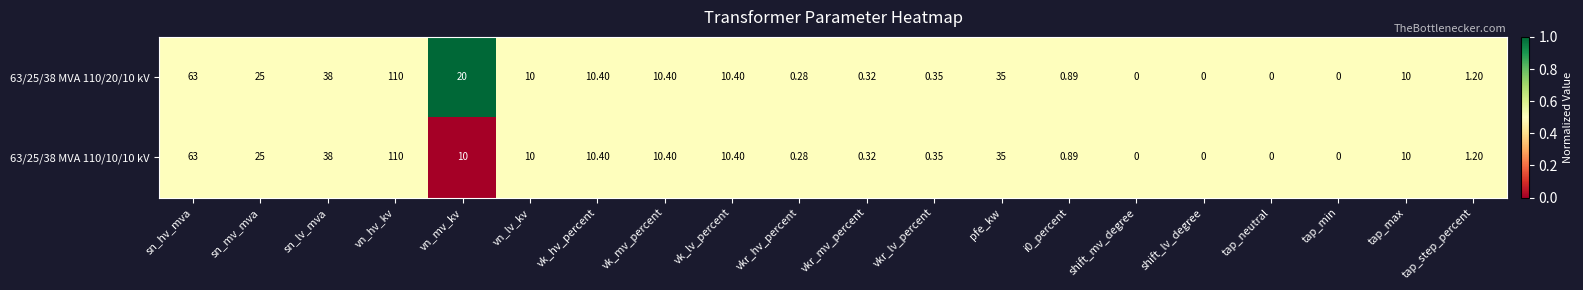

At which label does 63/25/38 MVA 110/20/10 kV reach its peak?

vn_hv_kv